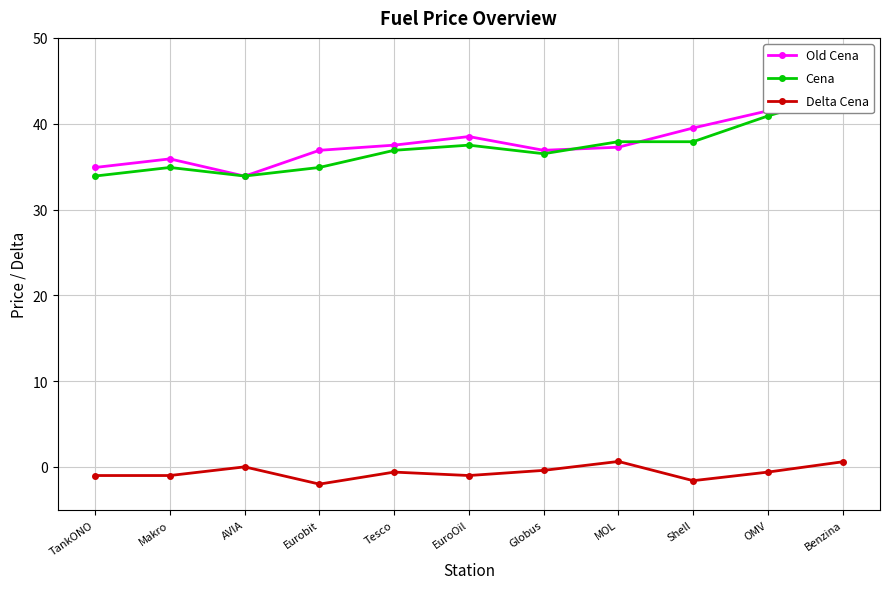

What is the difference between the highest and lowest values at AVIA?

33.9